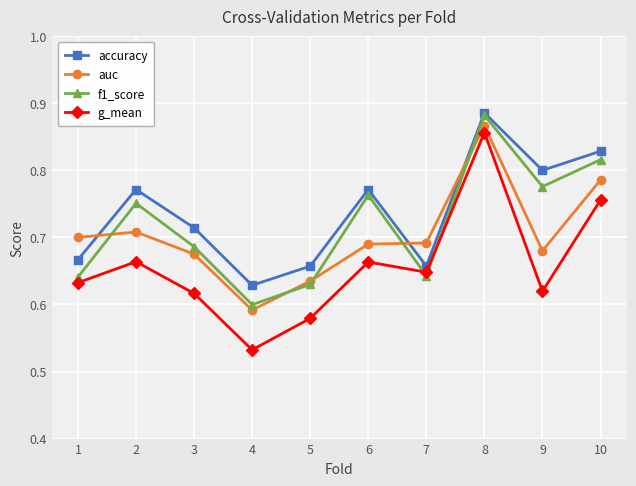

True or false: accuracy has a value of 0.8 at 10.

True